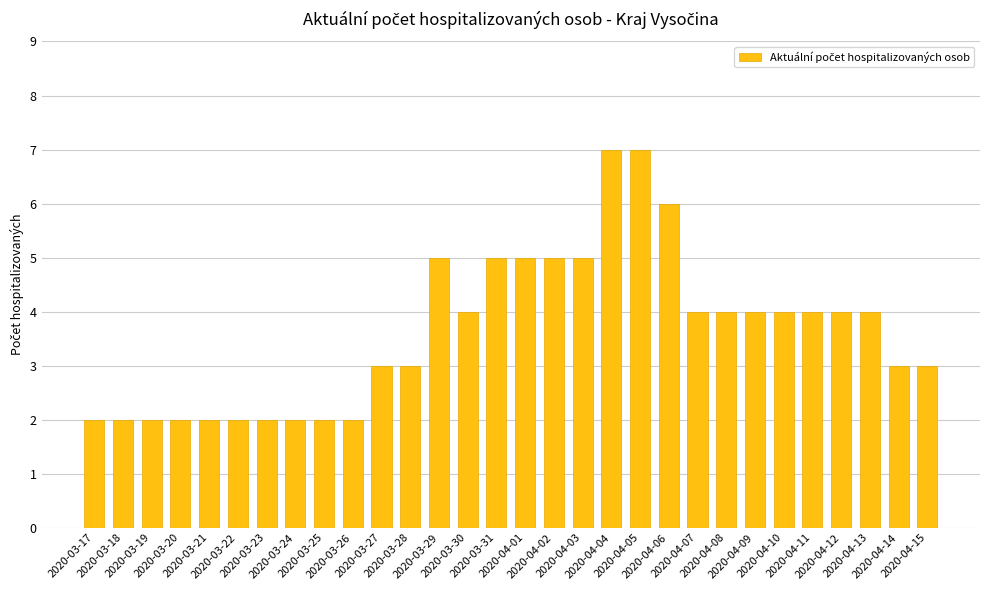

What is the label of the 3rd bar from the right?

2020-04-13